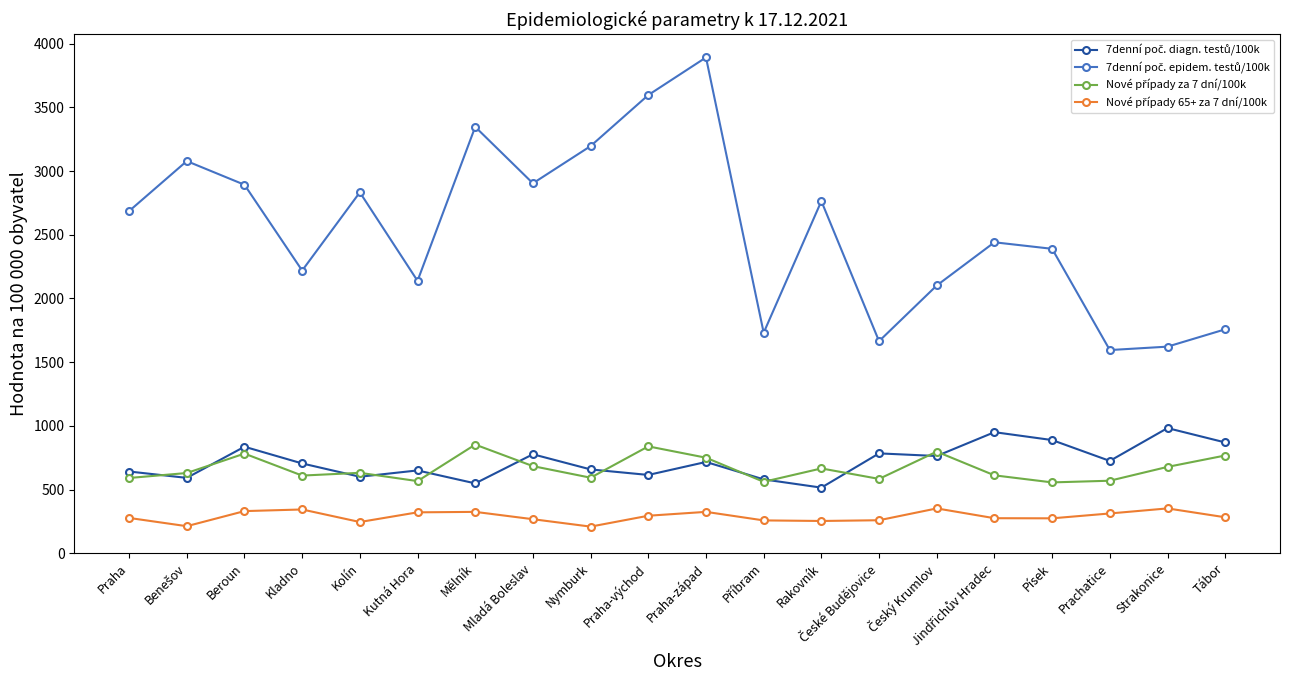

What is the label of the 16th point from the right?

Kolín